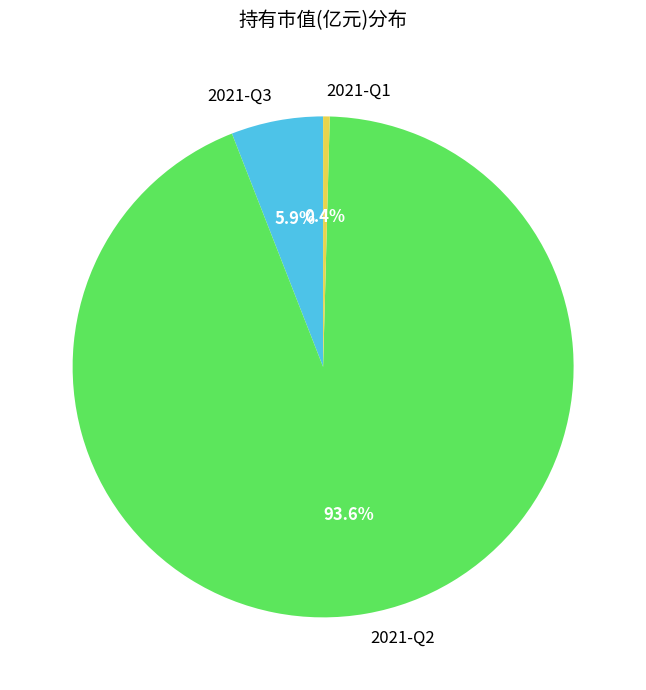

To the nearest percent, what is the difference between the largest and smallest slice percentages?

93%